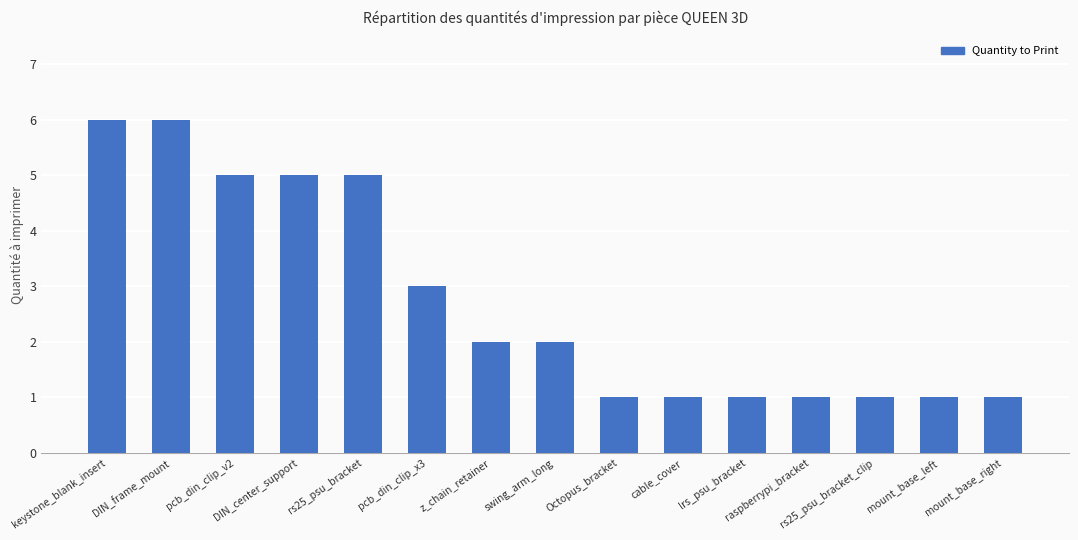

What is the difference between the second highest and second lowest values?

5